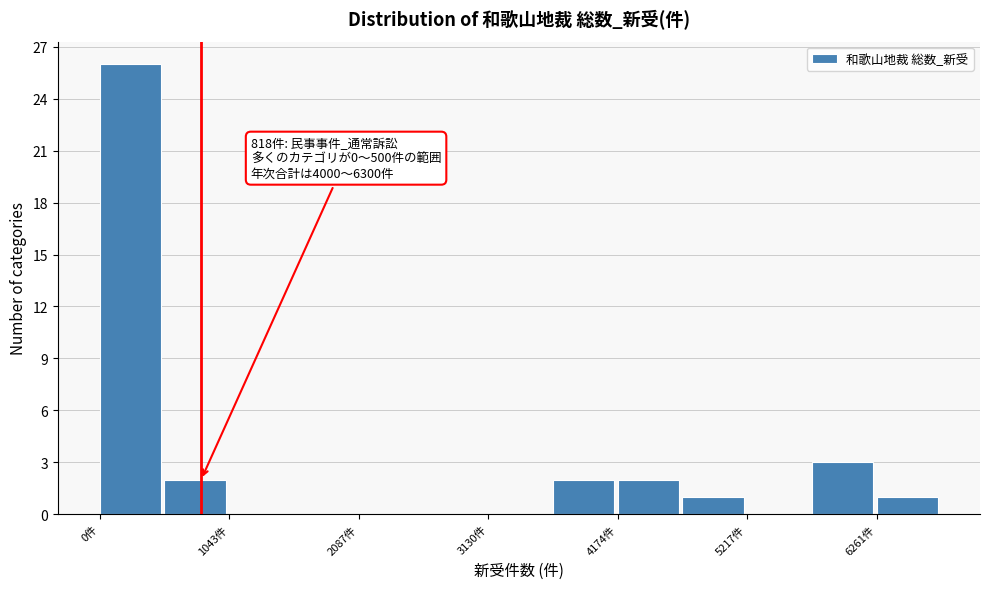

Around what value on the x-axis is the tallest bar? Give the approximate position of its centre, as read against the axis.

200